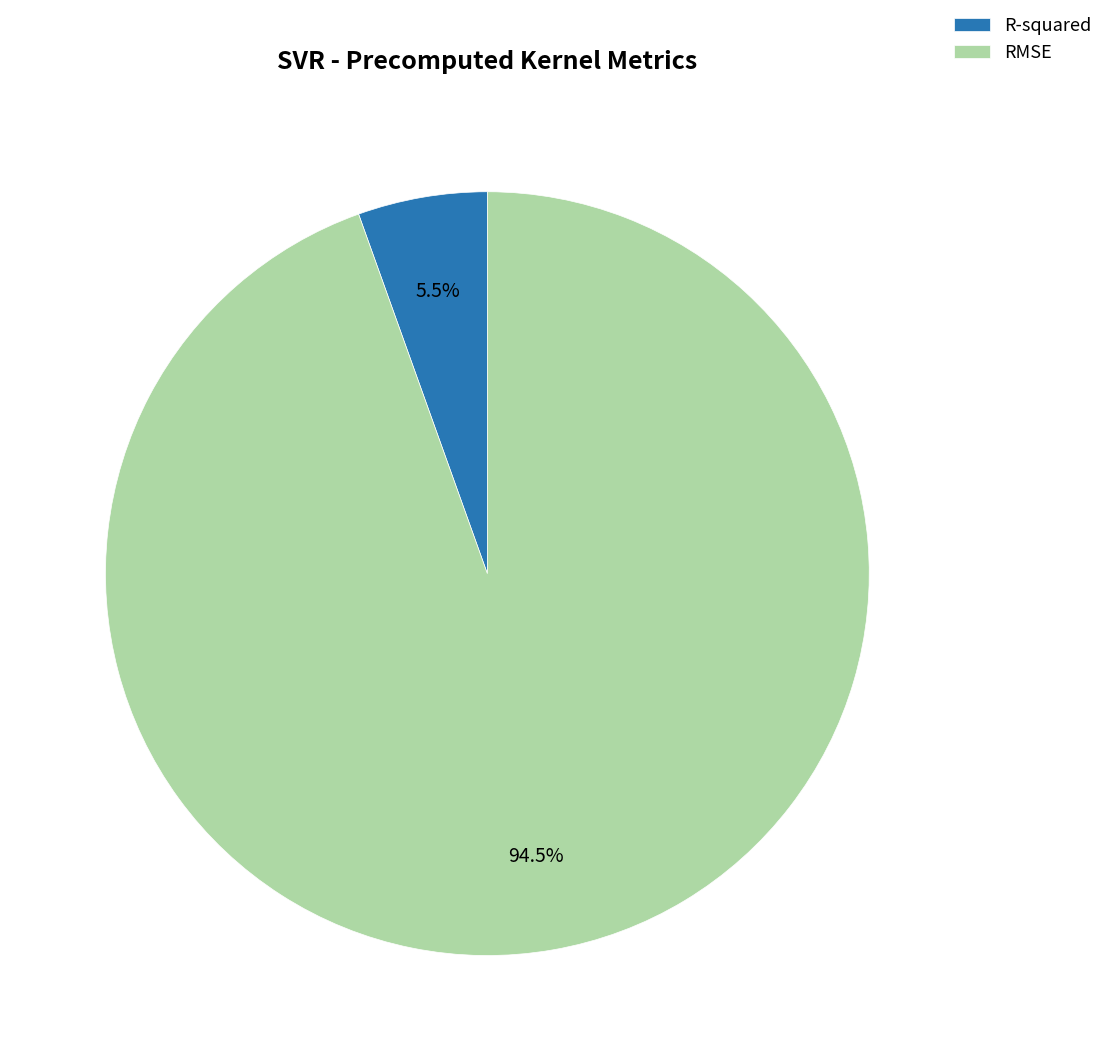

Combined, do R-squared and RMSE account for over 50%?

Yes